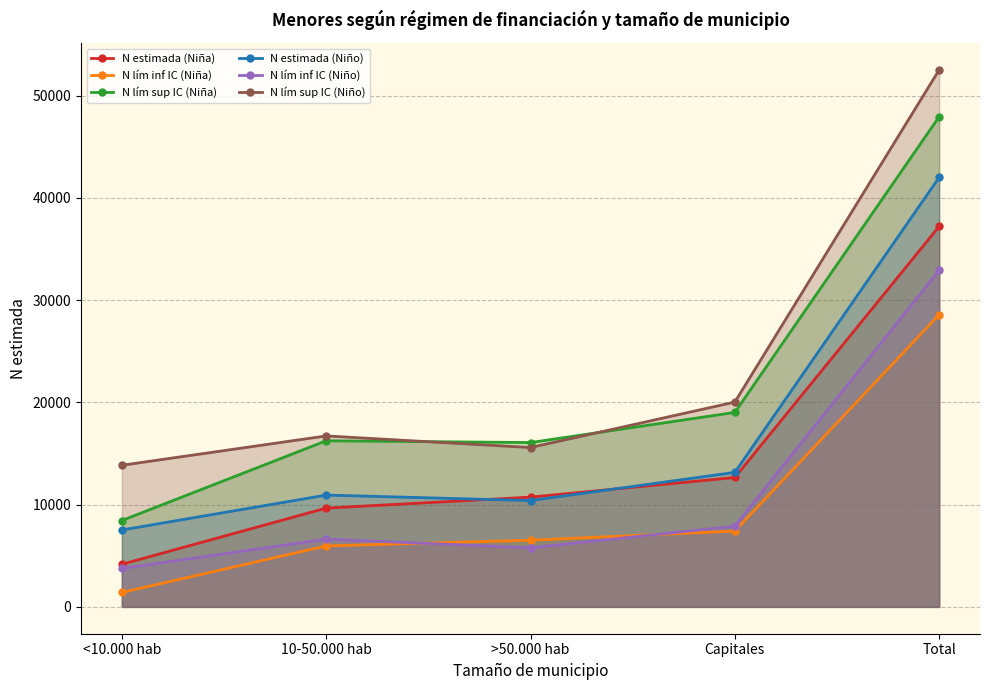

Is it true that N lím inf IC (Niña) equals 10150 at 10-50.000 hab?

False